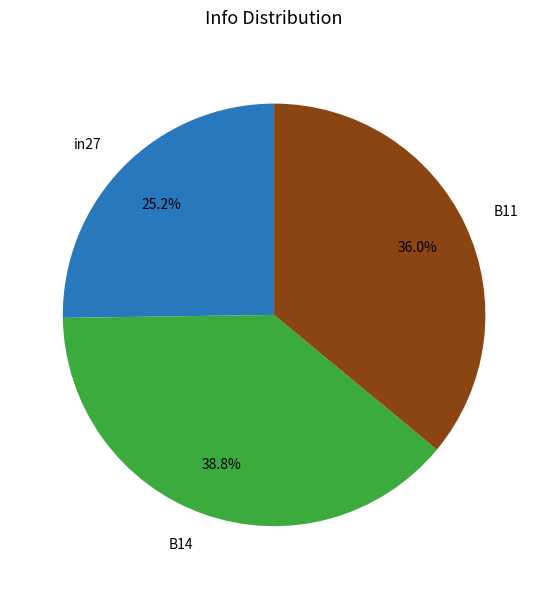

What percentage do in27 and B11 together represent?

61.2%